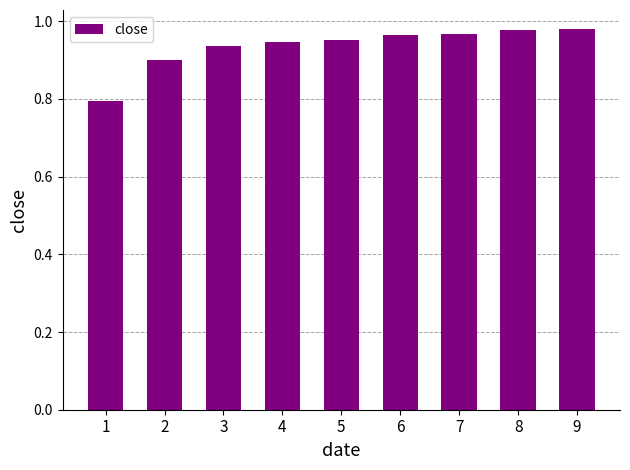

What is the minimum value shown in the chart?

0.8